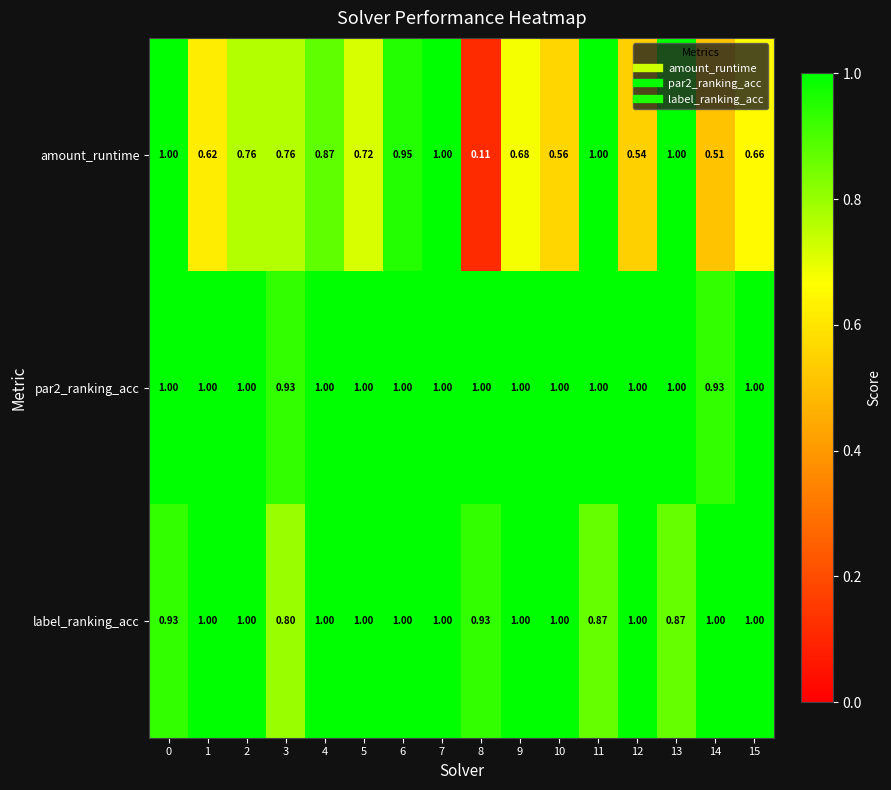

Is the value of amount_runtime at 10 greater than the value of par2_ranking_acc at 8?

No